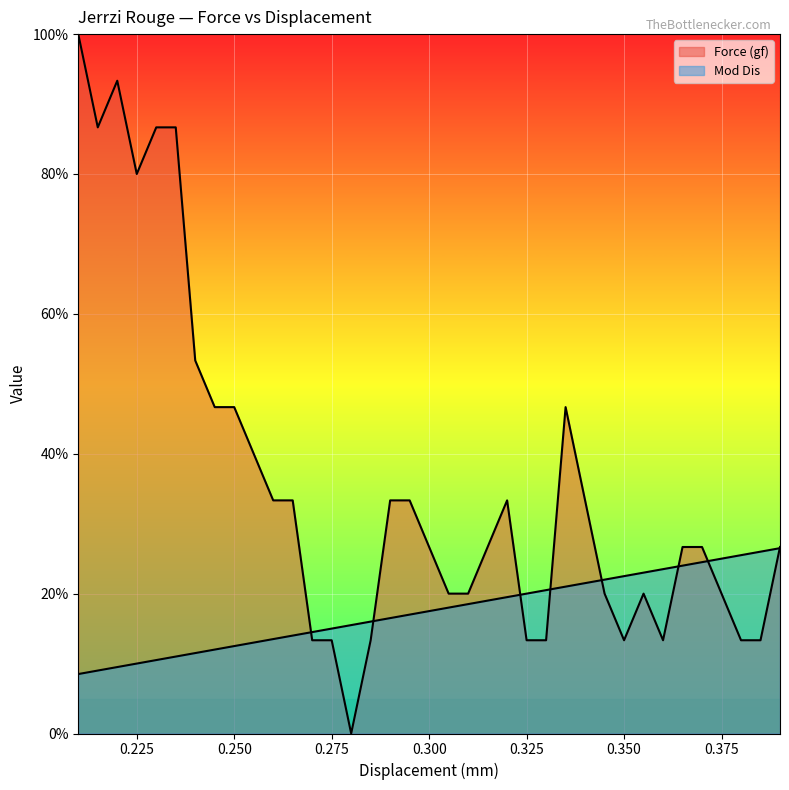

What is the difference between the maximum and minimum values in the Mod Dis series?

18.0